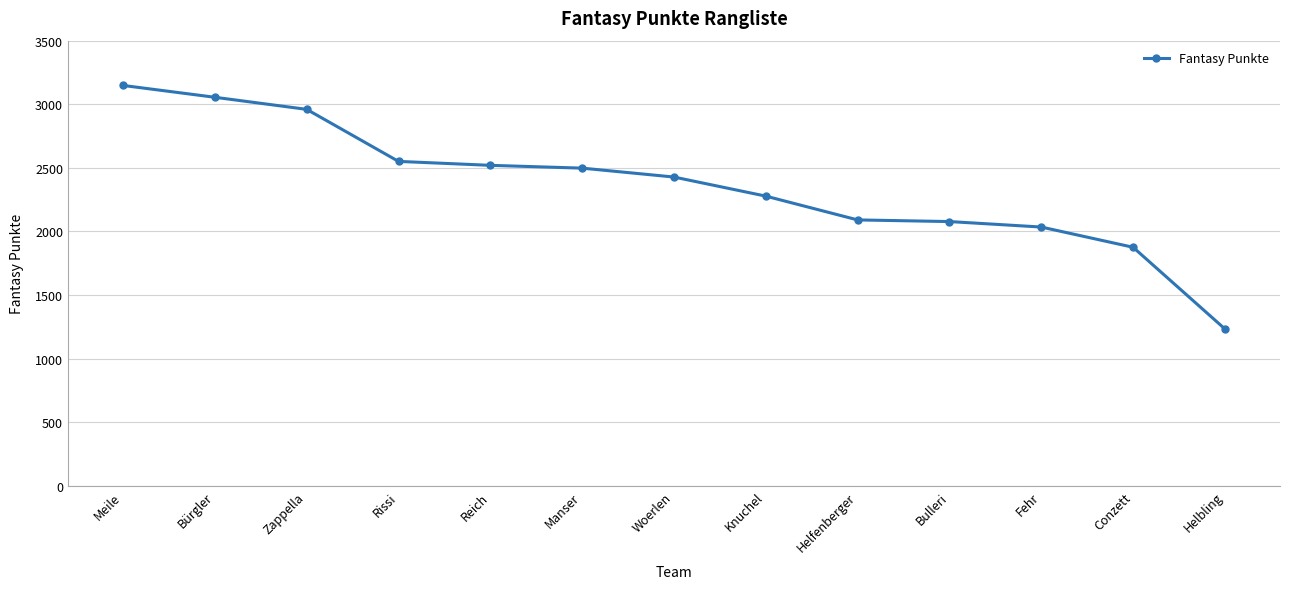

At which label is the value closest to 2191?

Knuchel